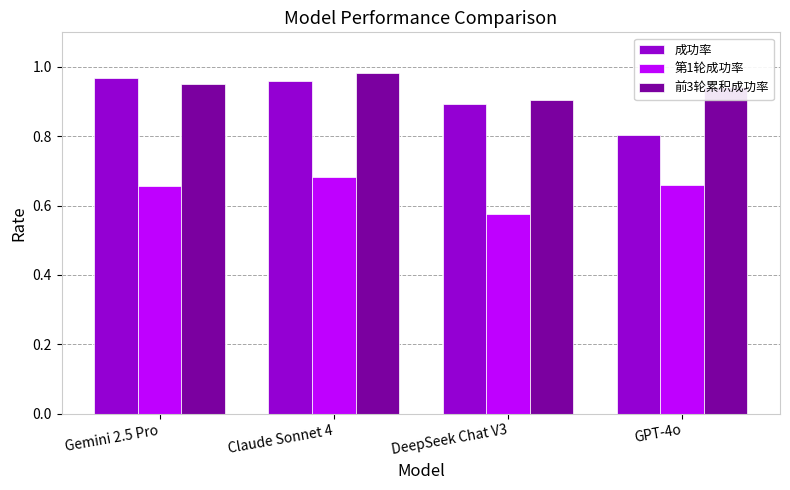

How many categories are shown in the chart?

4